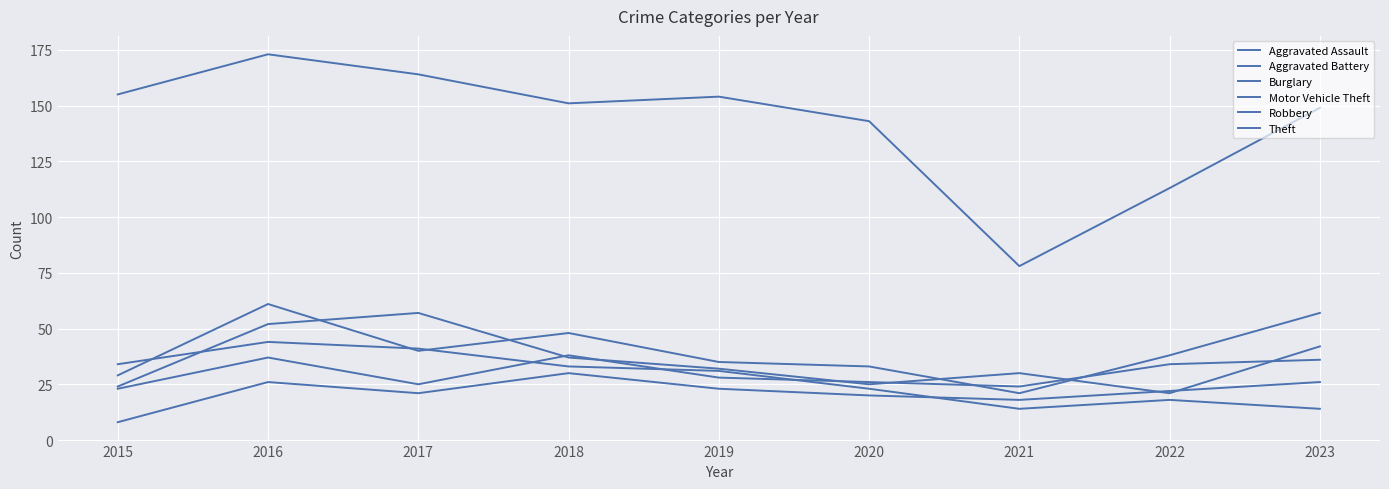

Is this an area chart (filled region under the line)?

No